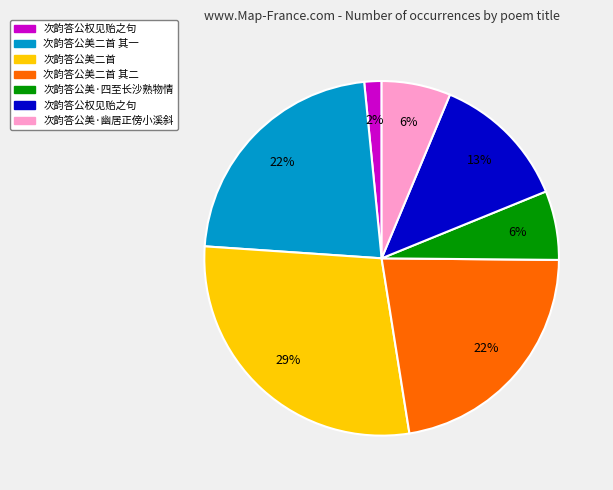

Does any single category account for the majority?

No